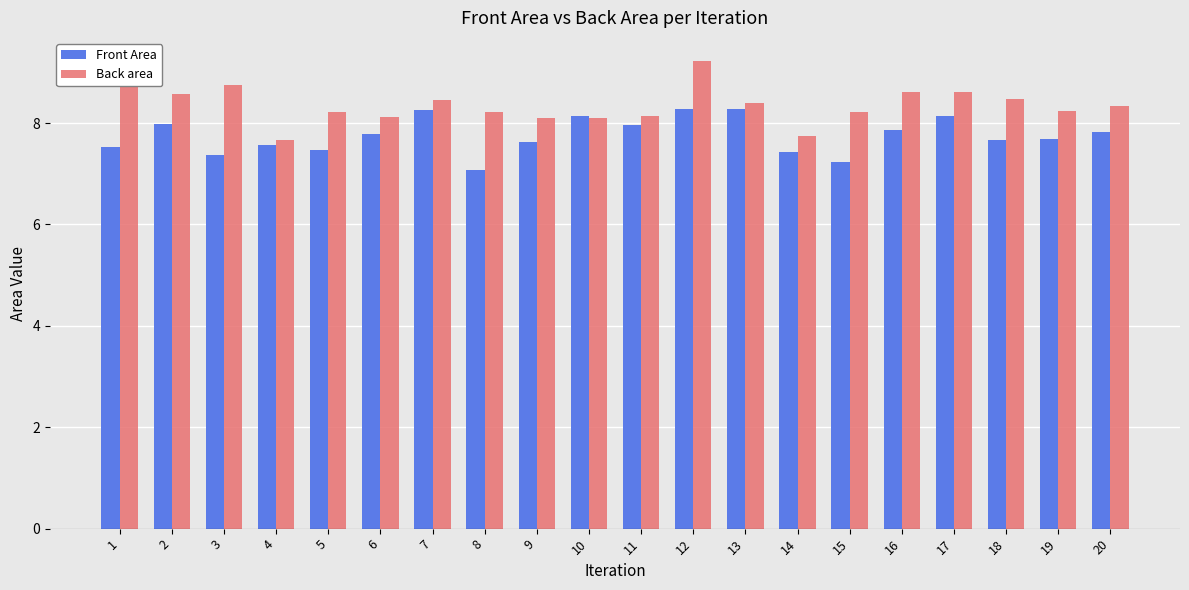

What value does the Front Area series have at 17?

8.1